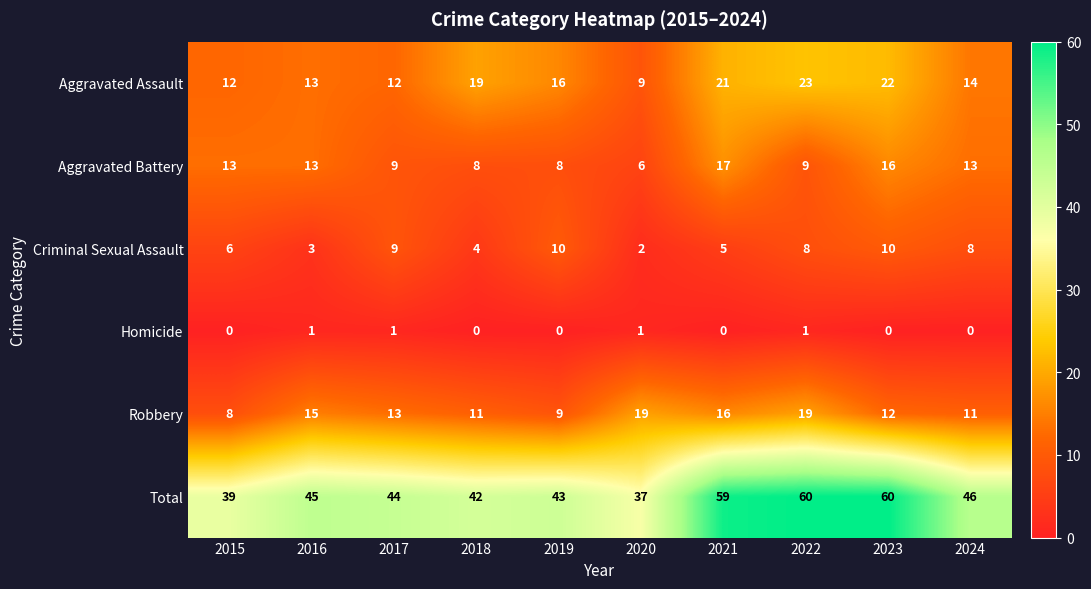

What is the difference between the maximum and minimum values in the Aggravated Battery series?

11